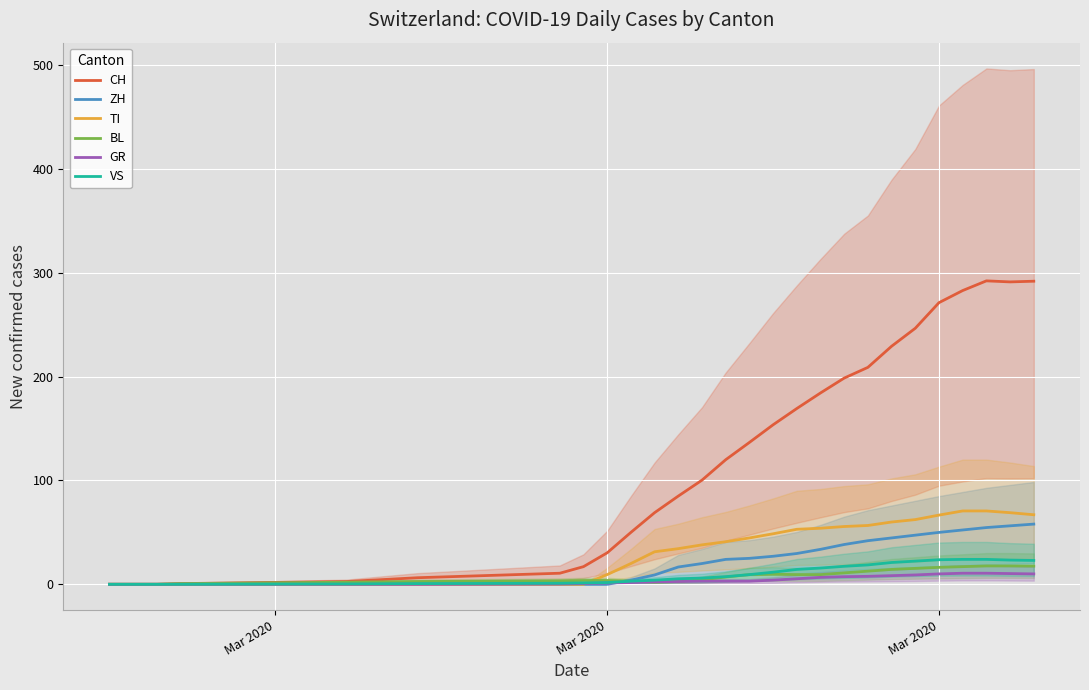

What are all the series names shown in the legend?

CH, ZH, TI, BL, GR, VS